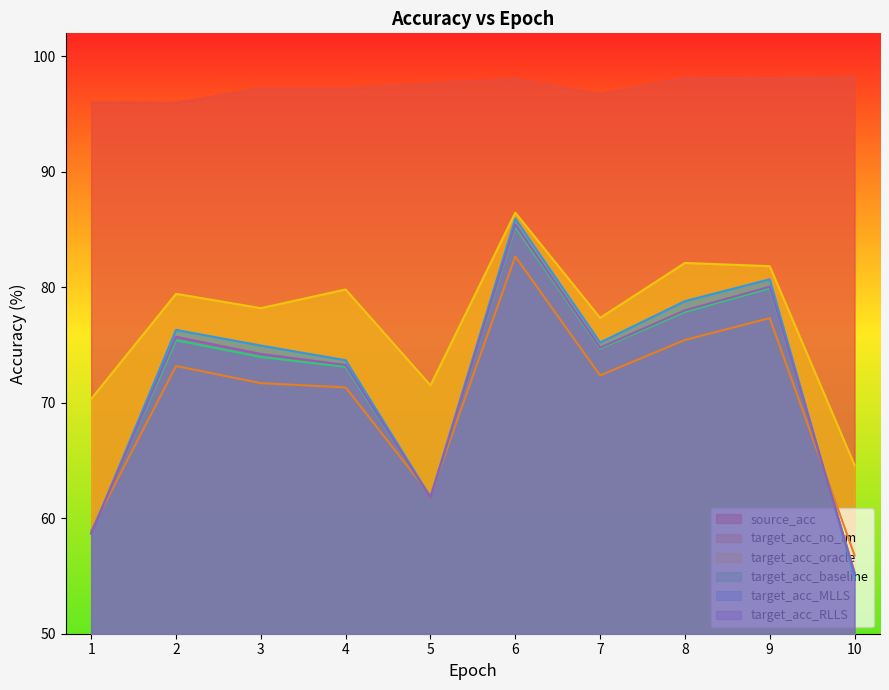

What is the total value across all series at 6?

523.8